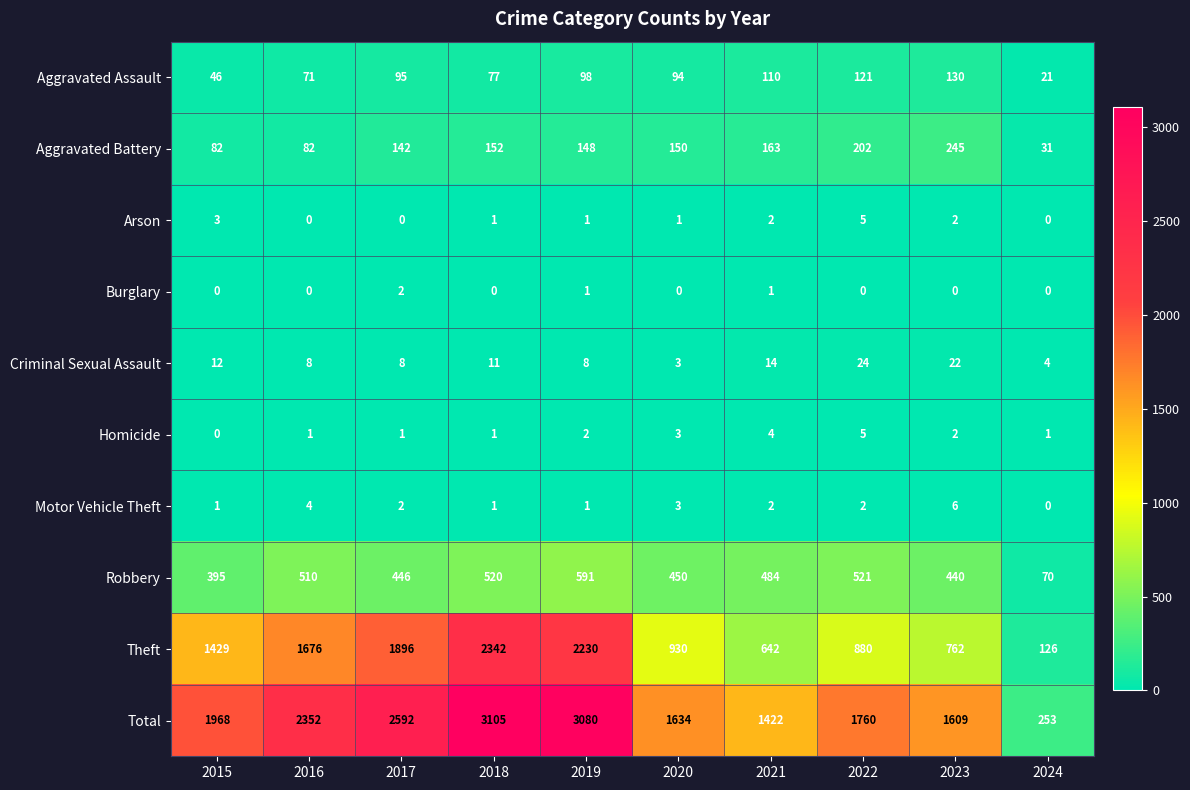

How many categories are shown in the chart?

10